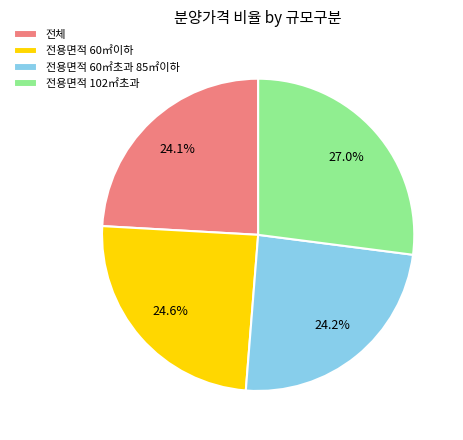

Which has a higher value, 전용면적 102㎡초과 or 전용면적 60㎡이하?

전용면적 102㎡초과